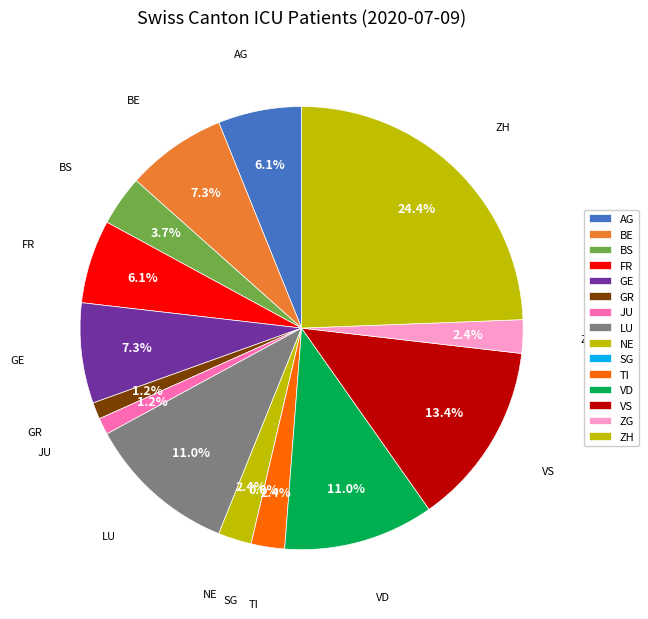

Does 2020-06-26 represent more than half of the total?

No